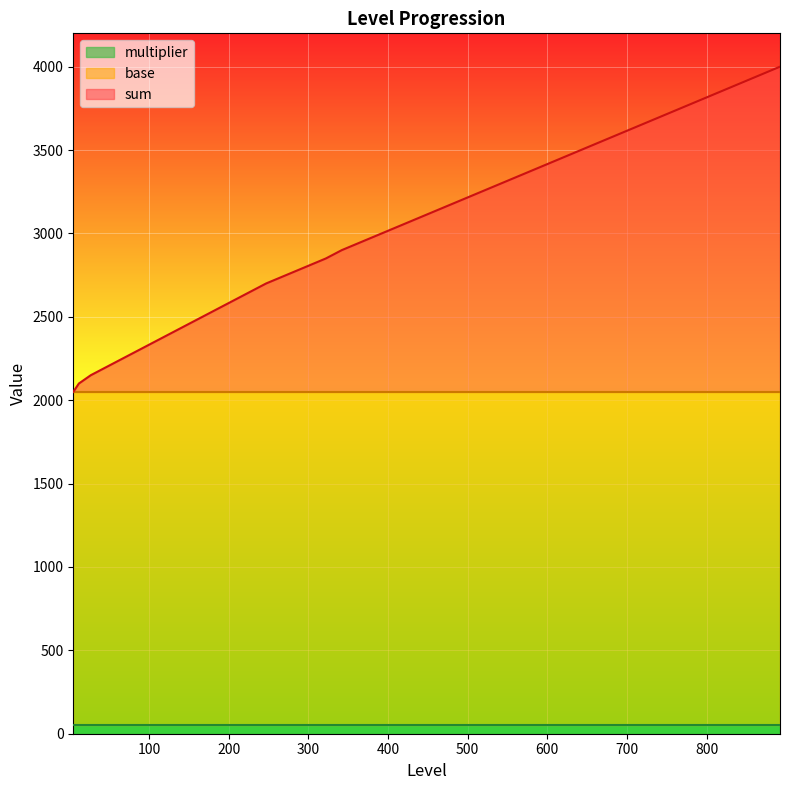

Does the chart display data point markers on the line(s)?

No